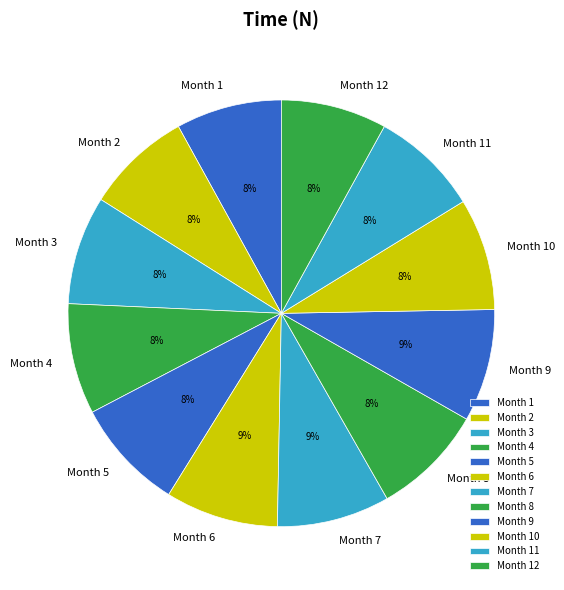

Count the number of slices in the pie.

12